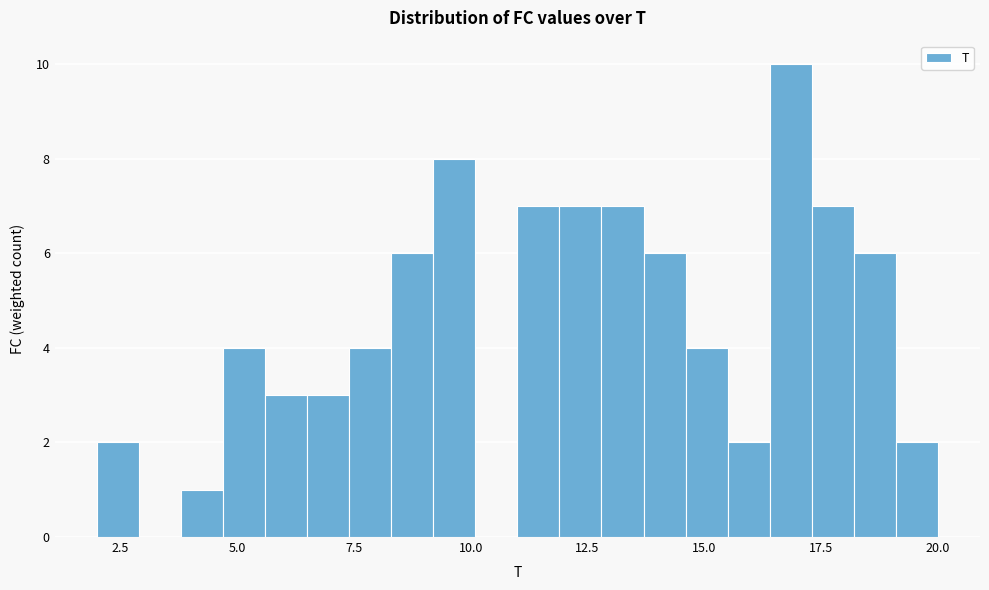

Around what value on the x-axis is the tallest bar? Give the approximate position of its centre, as read against the axis.

17.0